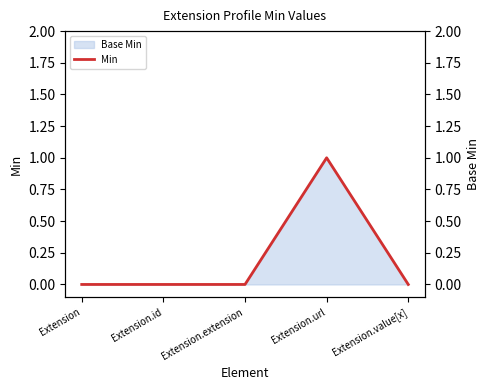

What is the label of the 5th point from the left?

Extension.value[x]